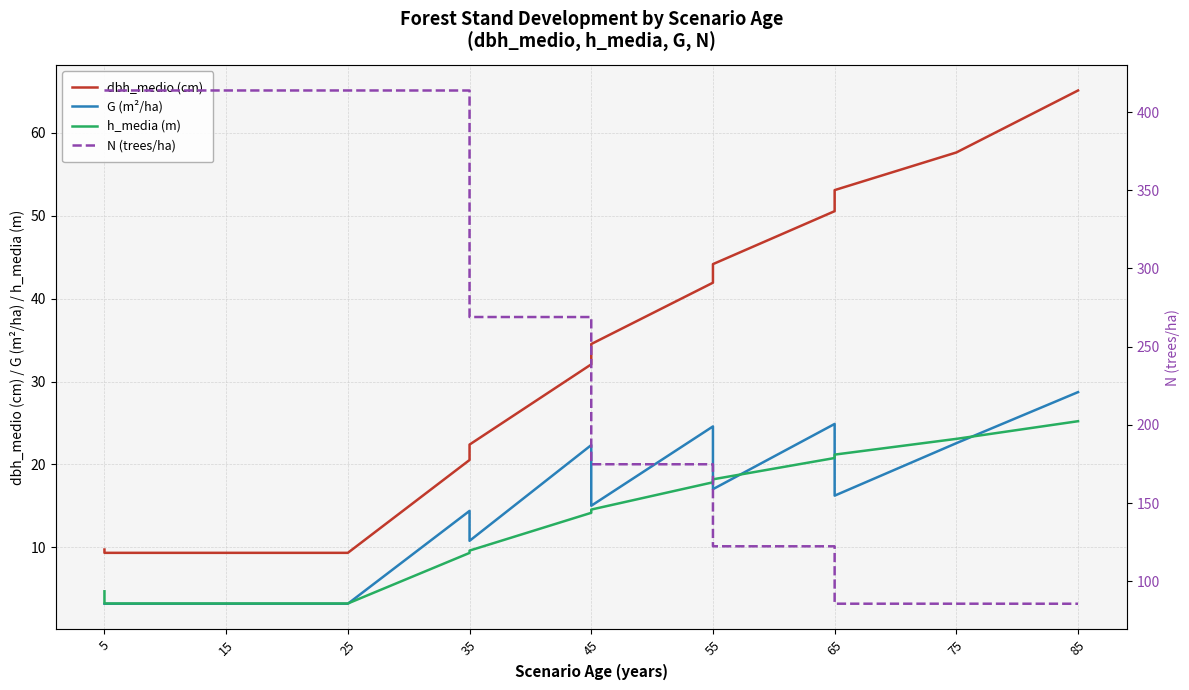

True or false: dbh_medio (cm) and G (m²/ha) intersect in this chart.

False